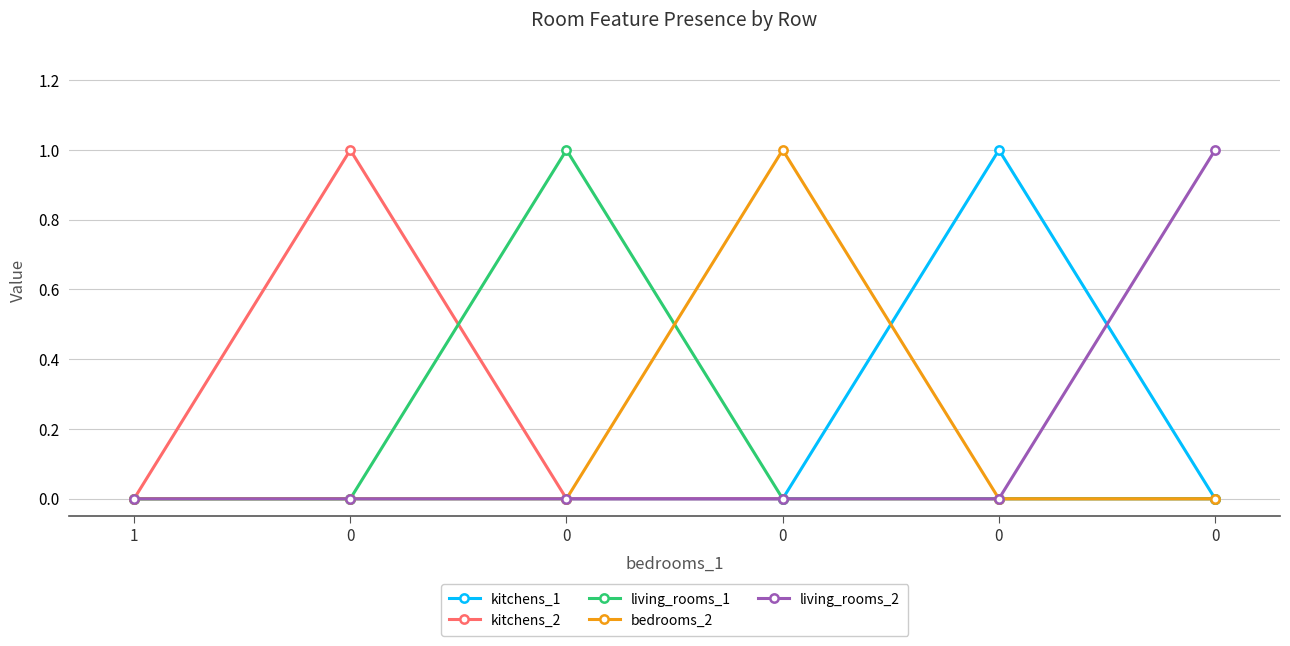

Does the chart have visible grid lines?

Yes